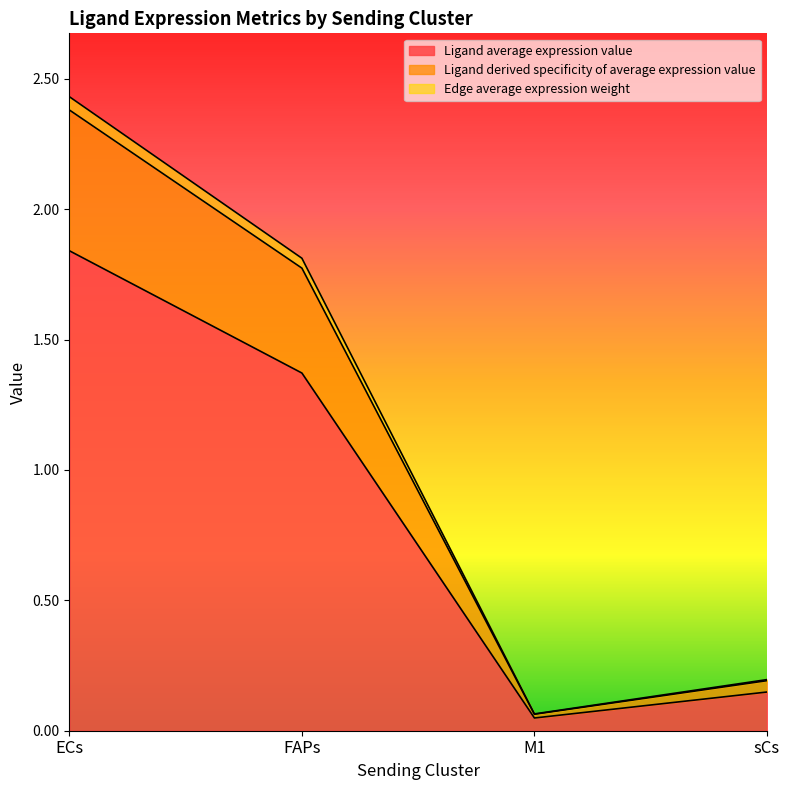

List the labels in order of Ligand average expression value value, largest first.

ECs, FAPs, sCs, M1